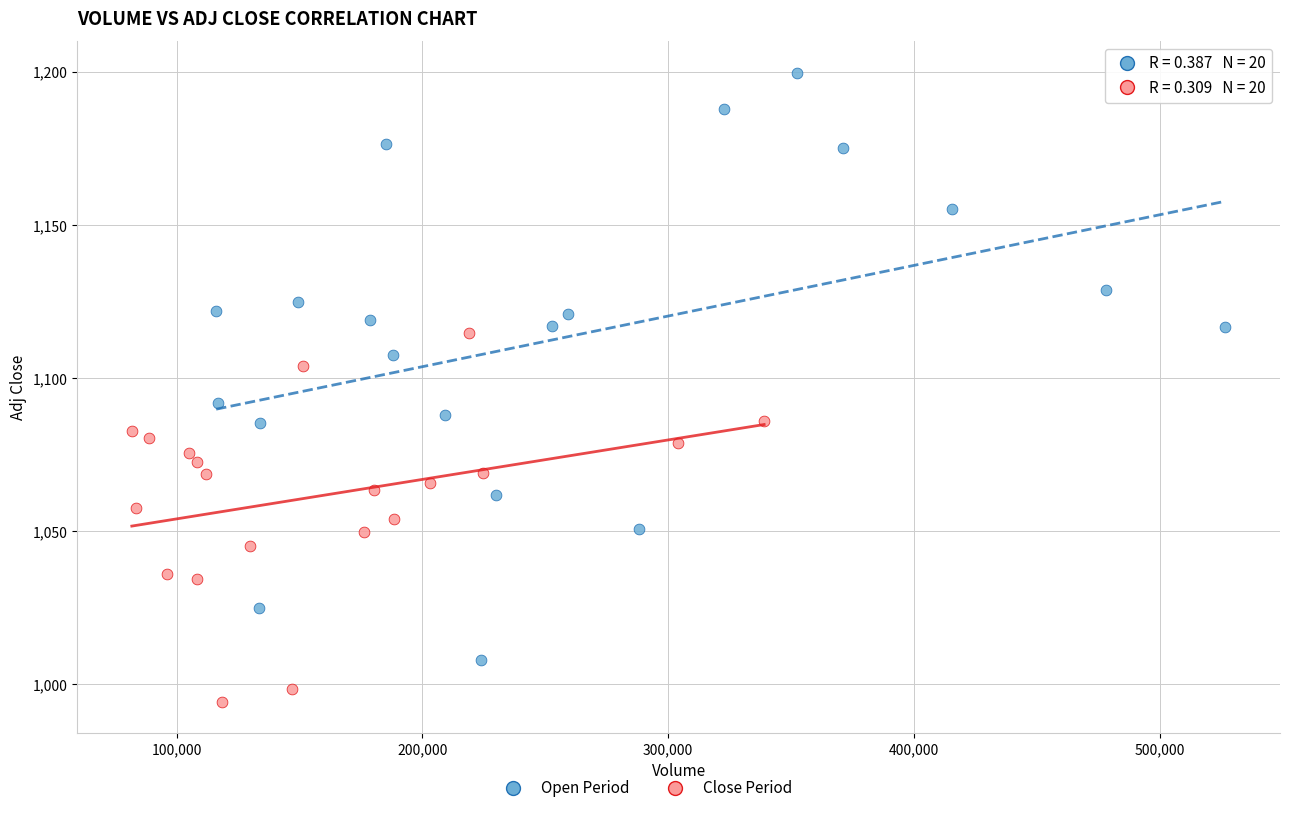

Which series reaches the minimum Y coordinate?

Close Period